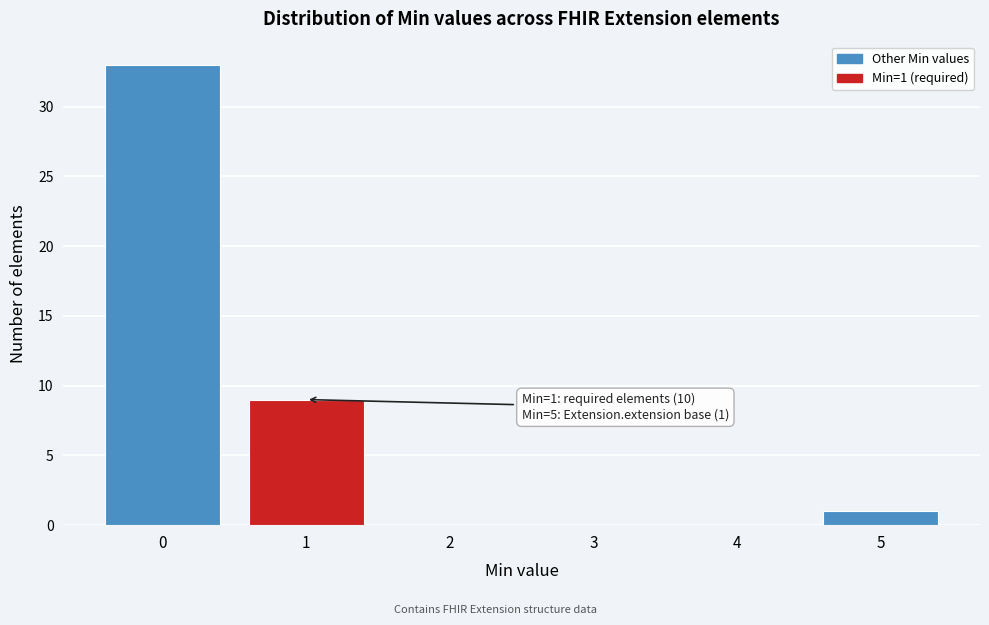

Reading right to left, list all the values displayed in this chart.

5=1	4=0	3=0	2=0	1=9	0=33